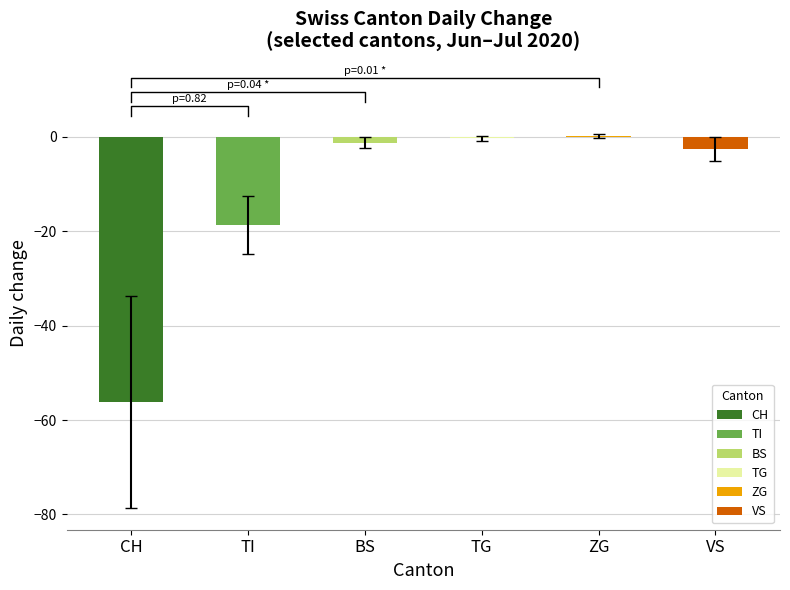

What are all the series names shown in the legend?

CH, TI, BS, TG, ZG, VS